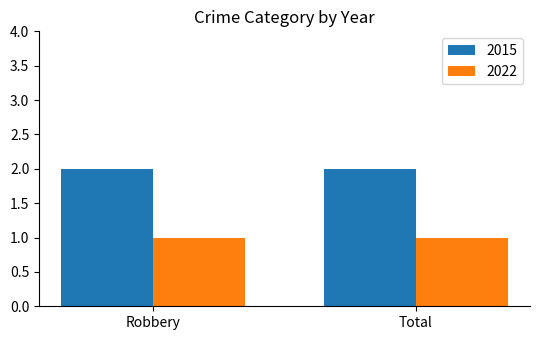

What is the difference between the highest and lowest values at Total?

1